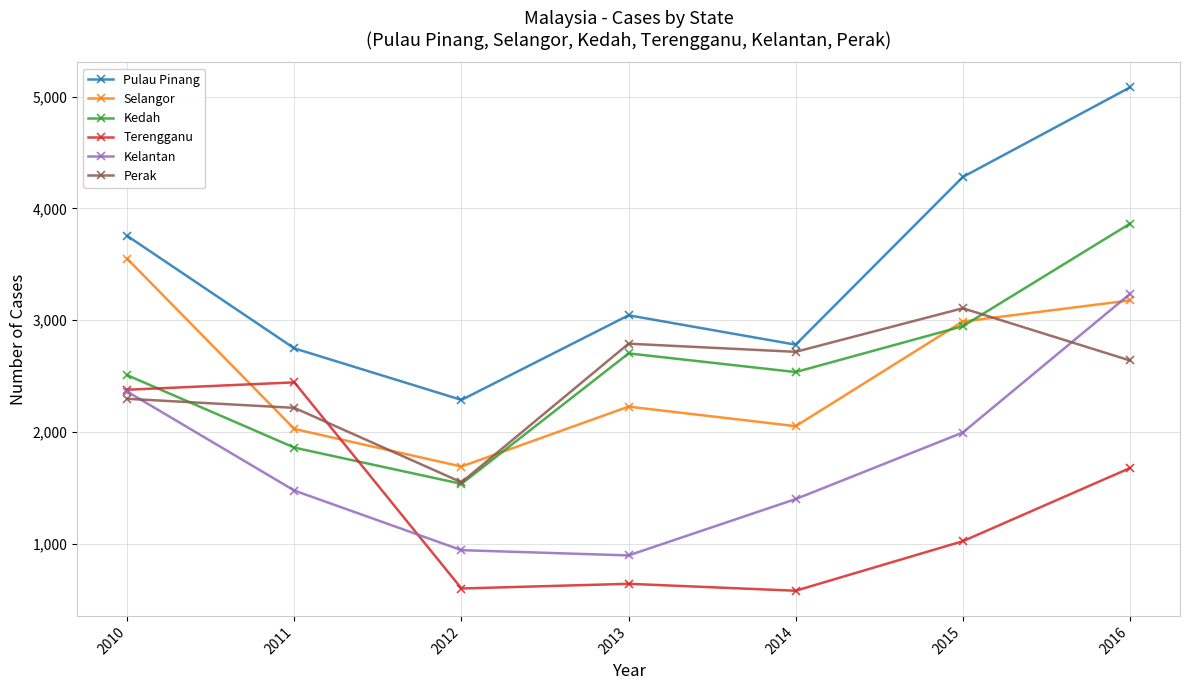

True or false: Perak has a value of 4891 at 2015.

False